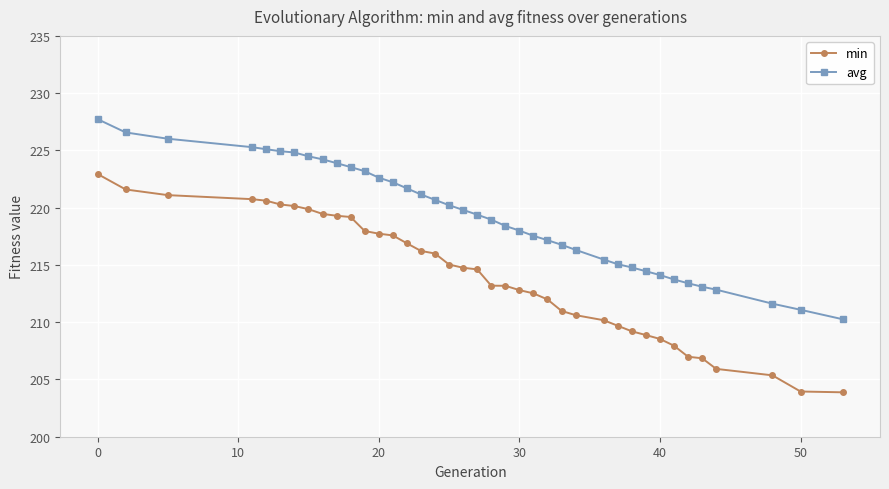

What is the lowest value of the avg series?

210.3